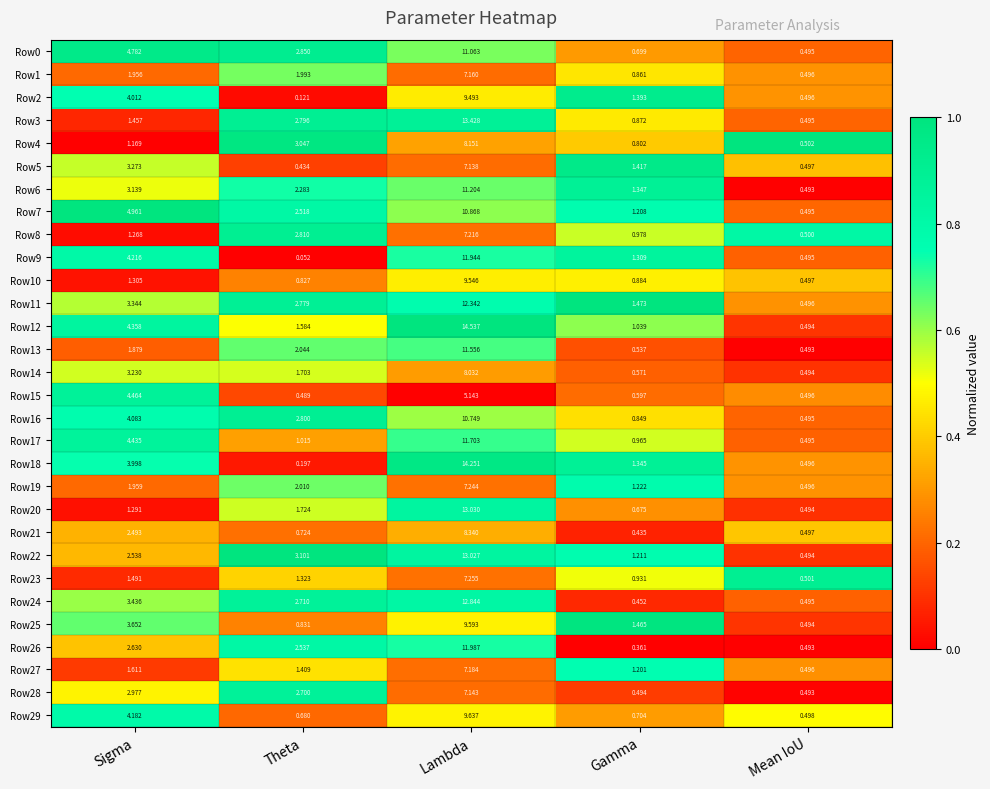

At which category is the sum across all series the highest?

Lambda